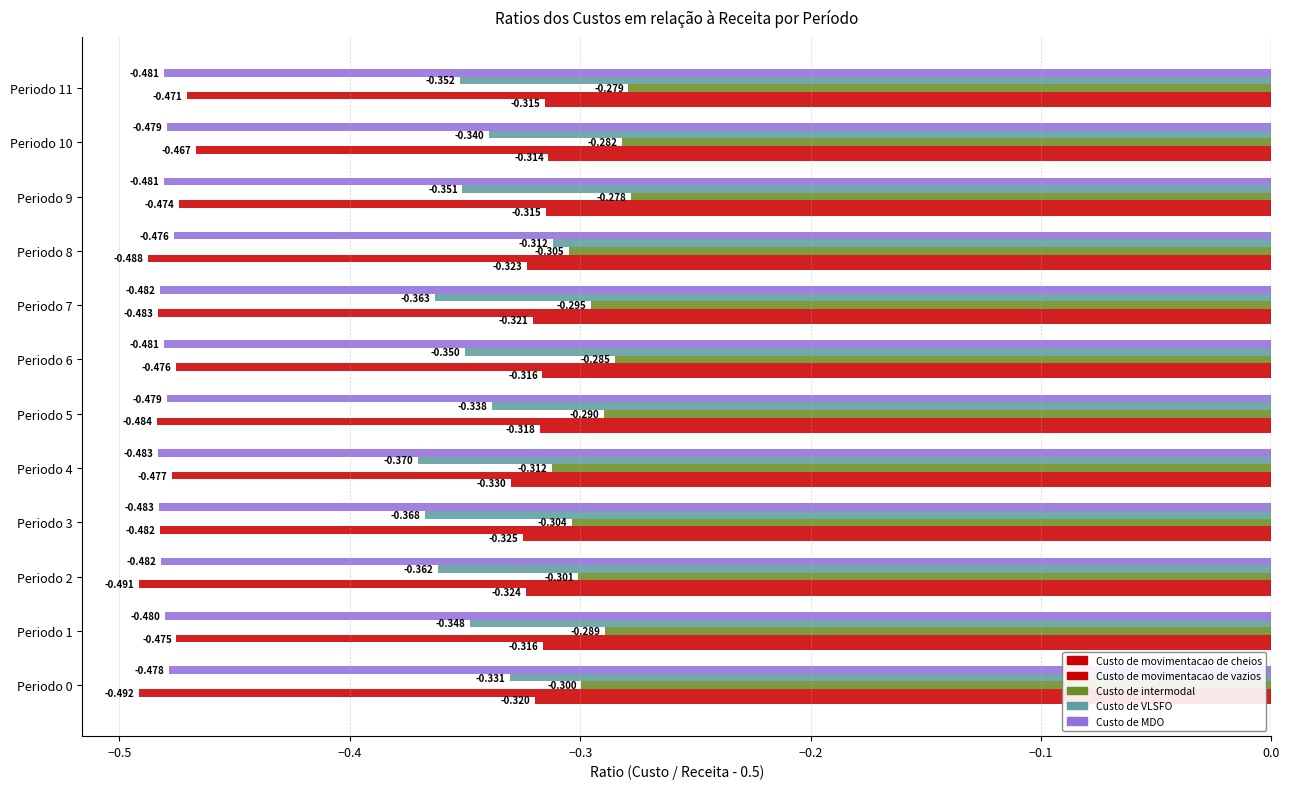

What is the value of the Custo de MDO bar at the 3rd from the left?

-0.5